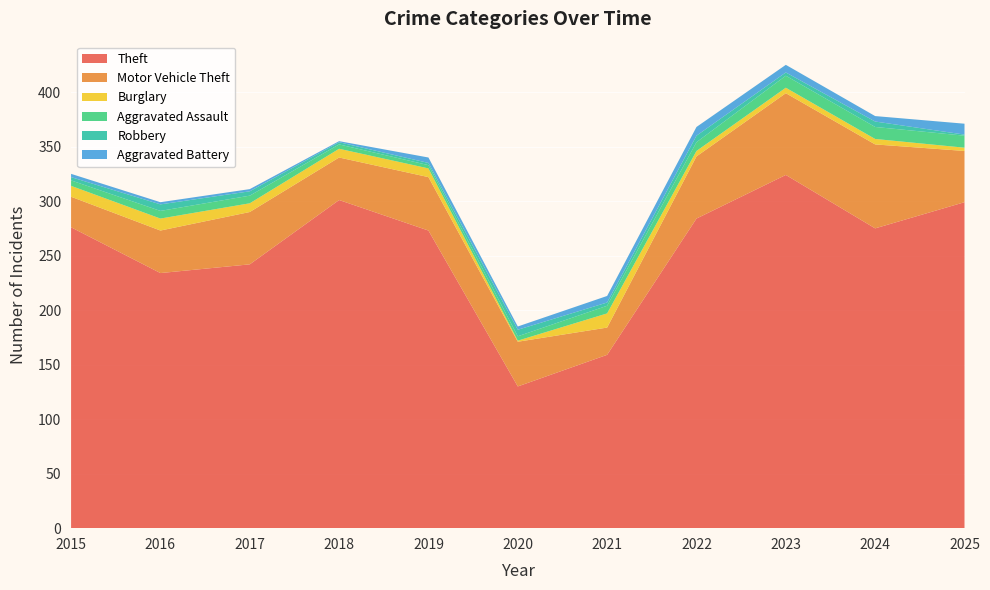

Reading left to right, what are all the values shown in this chart?

Theft: 276	234	242	301	273	130	159	284	324	275	299
Motor Vehicle Theft: 28	39	48	39	49	41	25	57	75	77	47
Burglary: 10	11	8	8	8	1	13	5	5	5	3
Aggravated Assault: 5	7	7	4	3	4	7	8	11	11	11
Robbery: 3	6	4	2	2	6	3	6	3	5	1
Aggravated Battery: 3	2	2	1	5	3	6	8	7	5	10